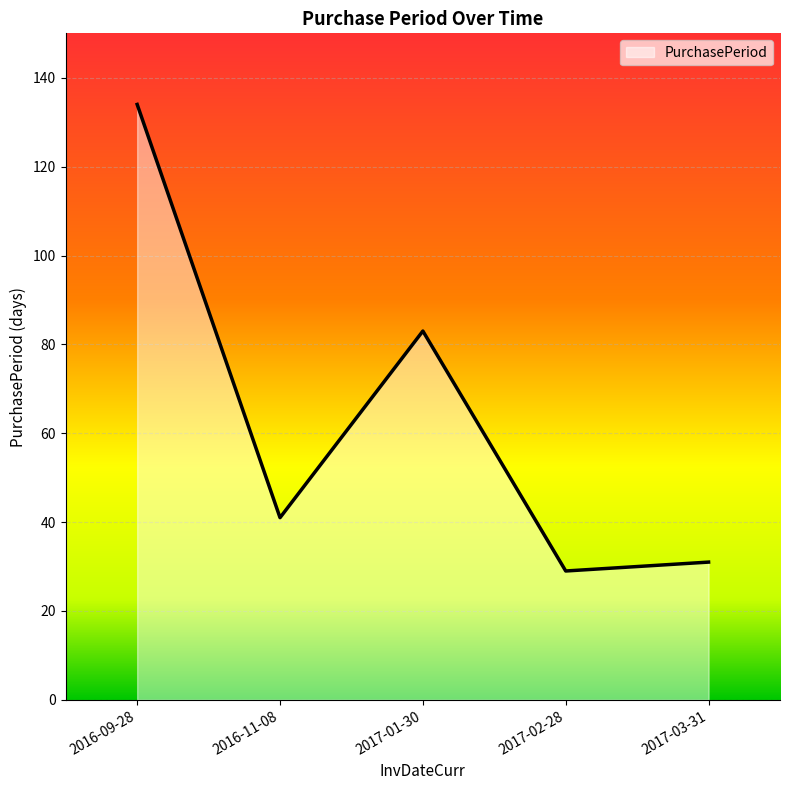

True or false: the data shows 134 at 2016-09-28.

True